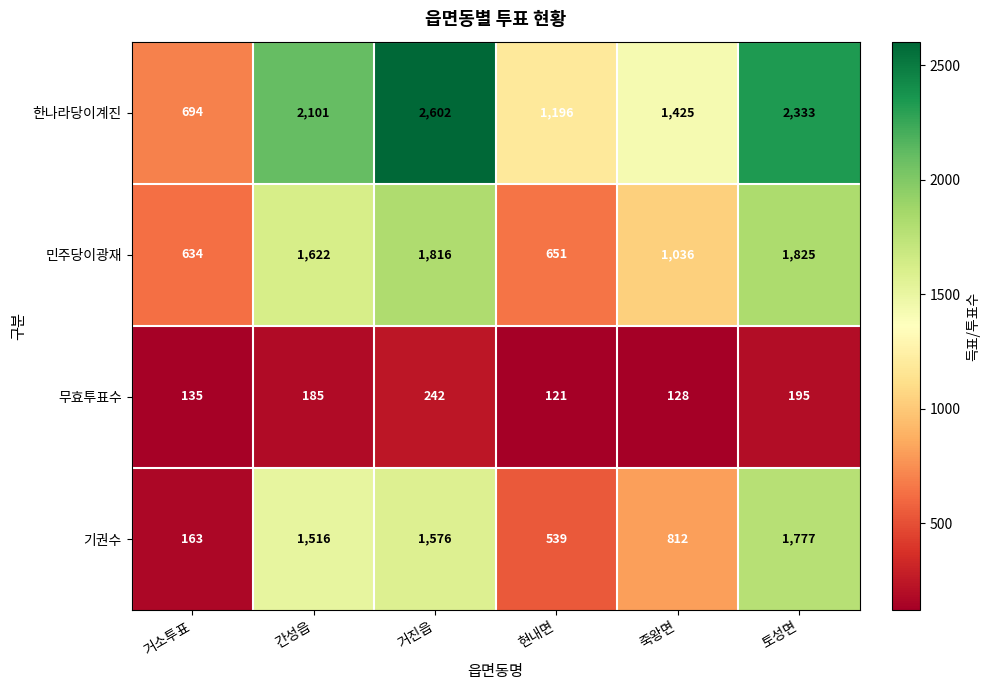

The value of 민주당이광재 at 현내면 is 651. True or false?

True